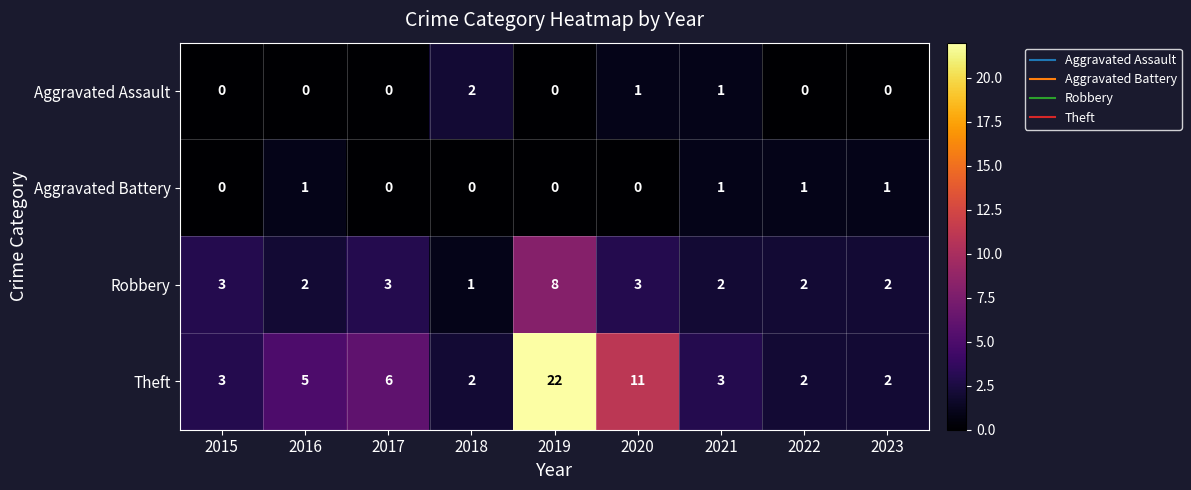

Which series changed the most between 2017 and 2022?

Theft